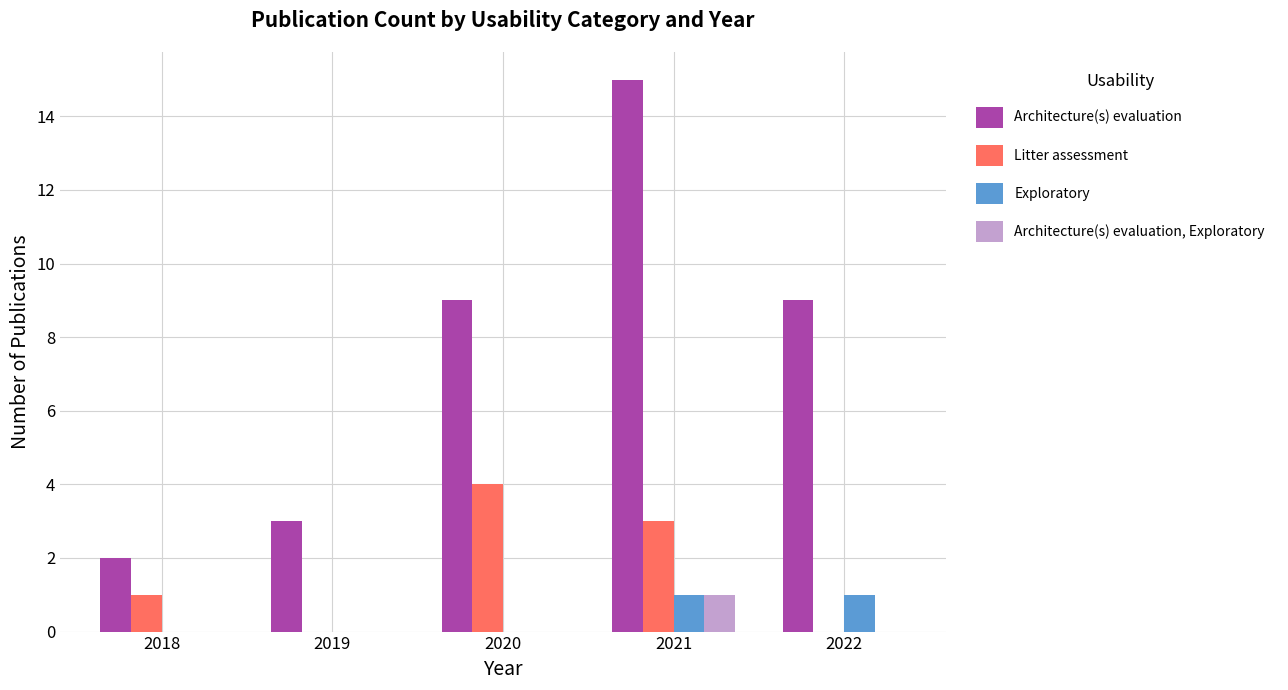

What is the sum of all Architecture(s) evaluation values?

38